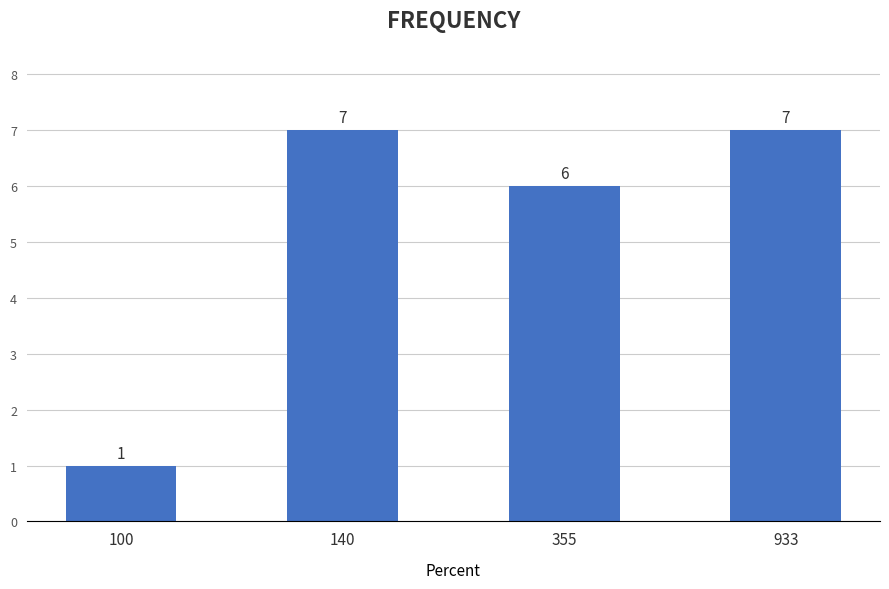

How many bars are there in total?

4